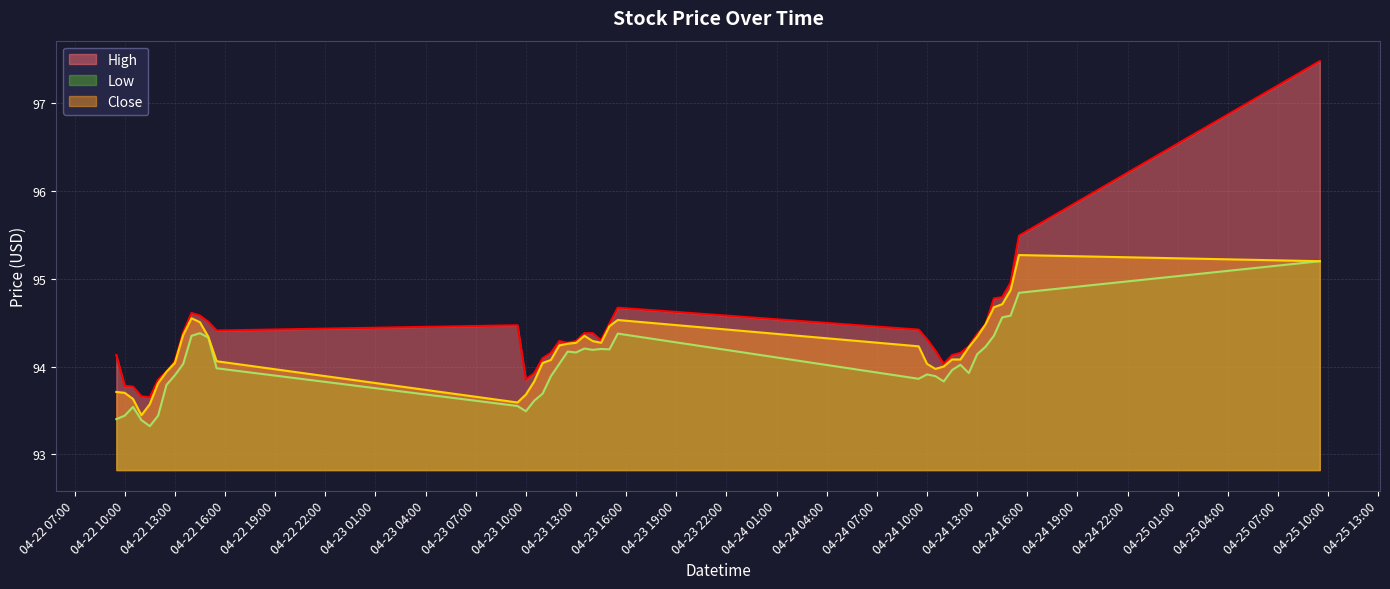

True or false: High and Close cross at least once.

False